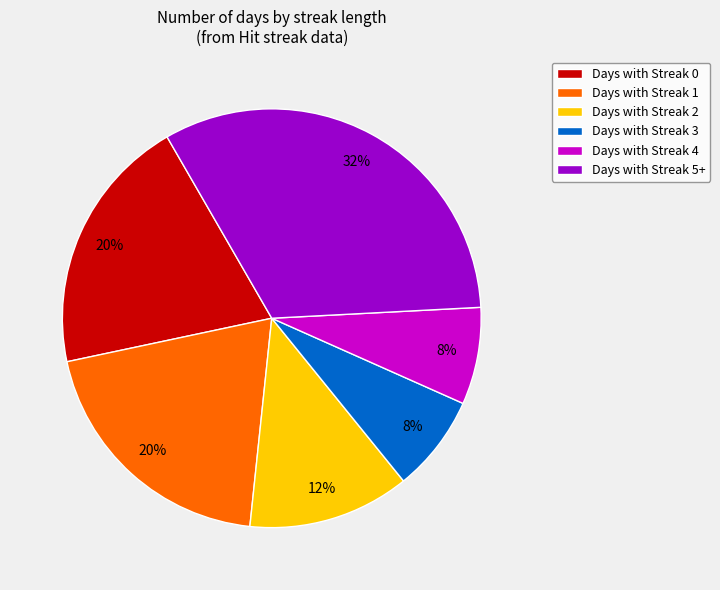

What is the ratio of the value at Days with Streak 3 to the value at Days with Streak 2?

0.6